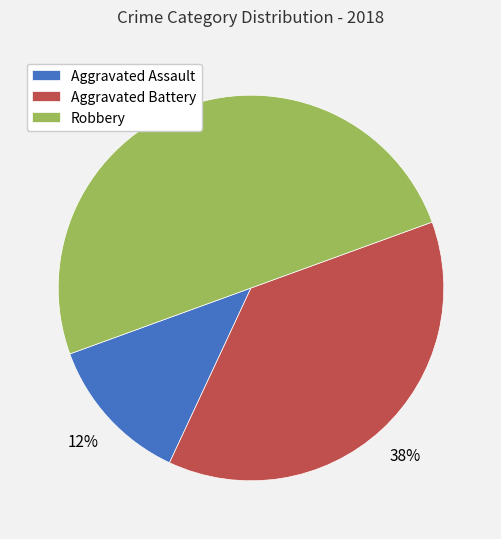

Between Robbery and Aggravated Battery, which is larger?

Robbery